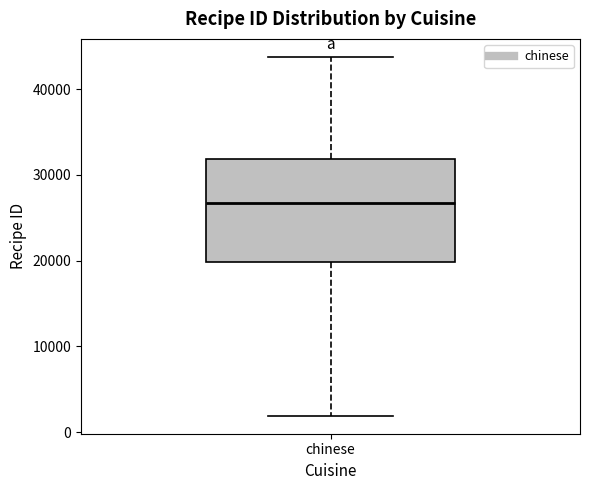

Transcribe this box plot: give where the median line is, the range the box spans, and where the two whiskers end, as read against the y-axis. The values are not printed on the chart, so give them approximately, as read against the axis.

median 27000, box 20000 to 32000, whiskers 2000 to 44000